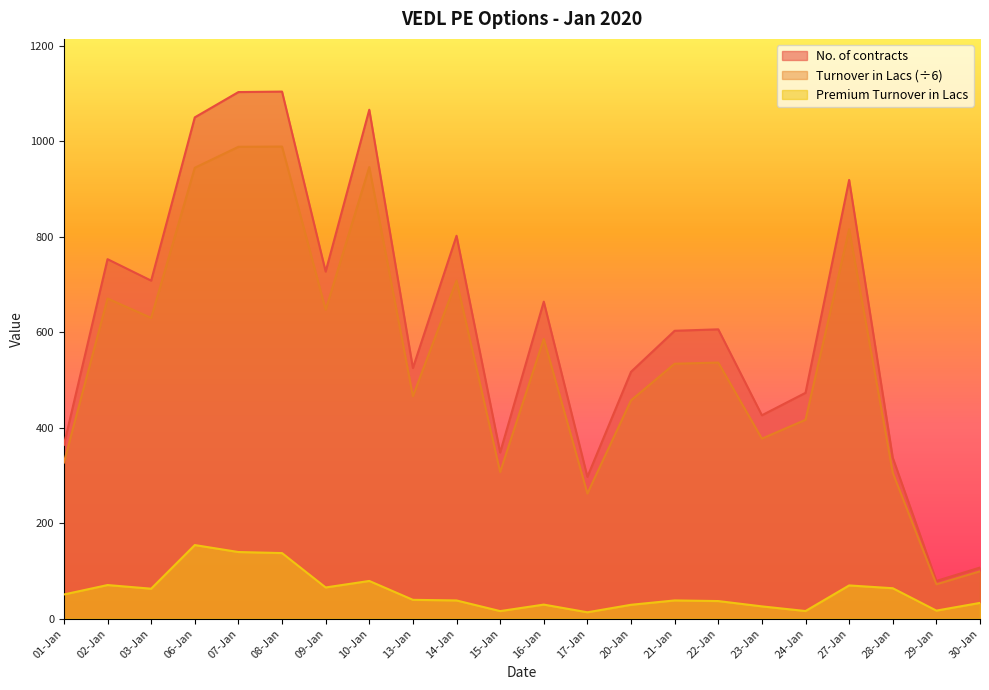

What is the average value of the Turnover in Lacs series?

549.3